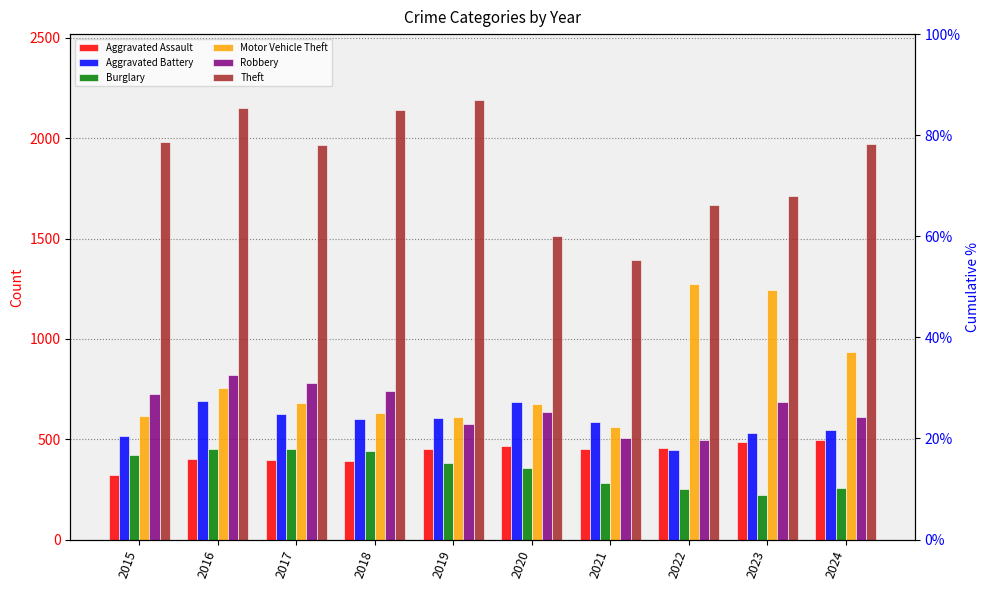

What is the difference between the second highest and second lowest values in the Motor Vehicle Theft series?

633